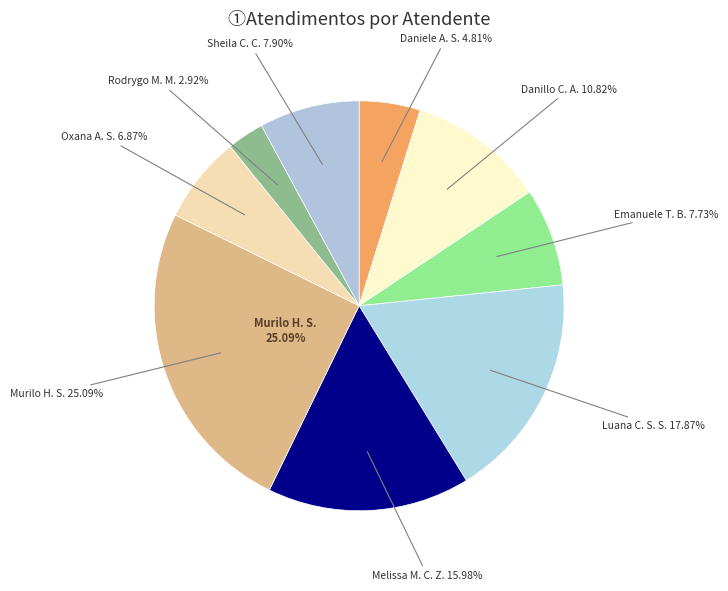

Combined, what portion of the pie is Daniele Aparecida dos Santos and Danillo Cavalheiro Afonso?

15.6%